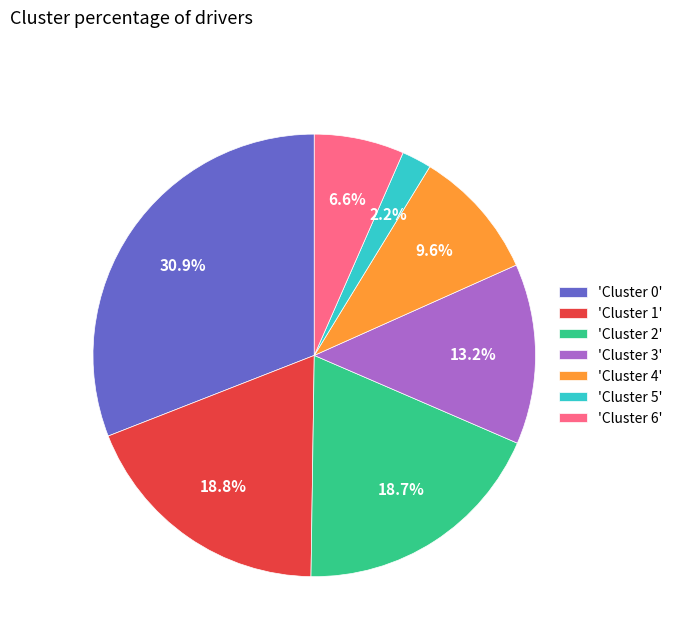

Do 'Cluster 4' and 'Cluster 3' together represent more than half of the pie?

No